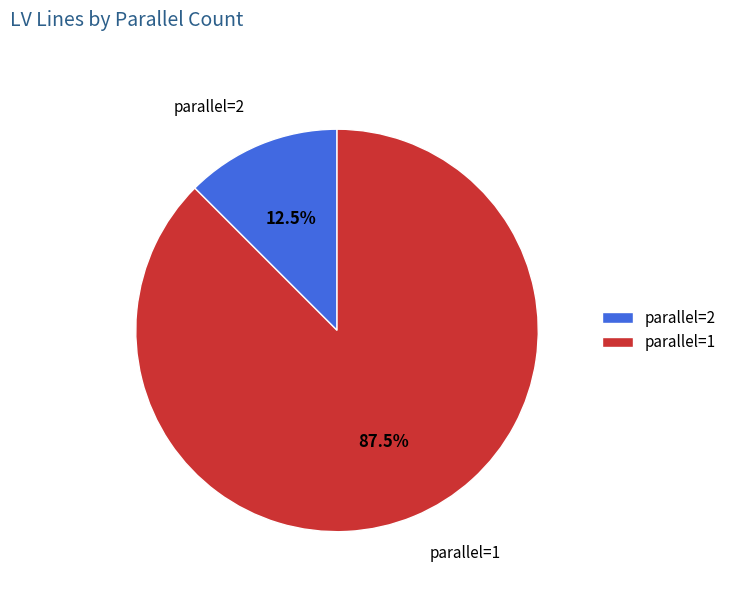

Rank the categories by value from highest to lowest.

parallel=1, parallel=2